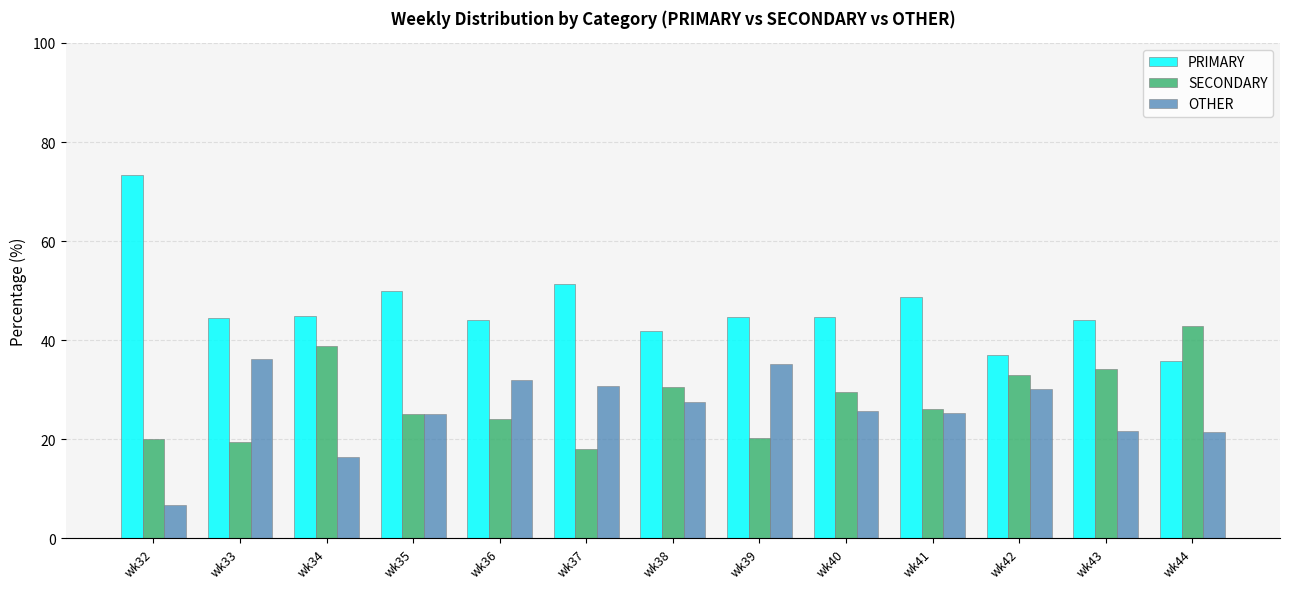

What is the smallest value displayed?

6.7